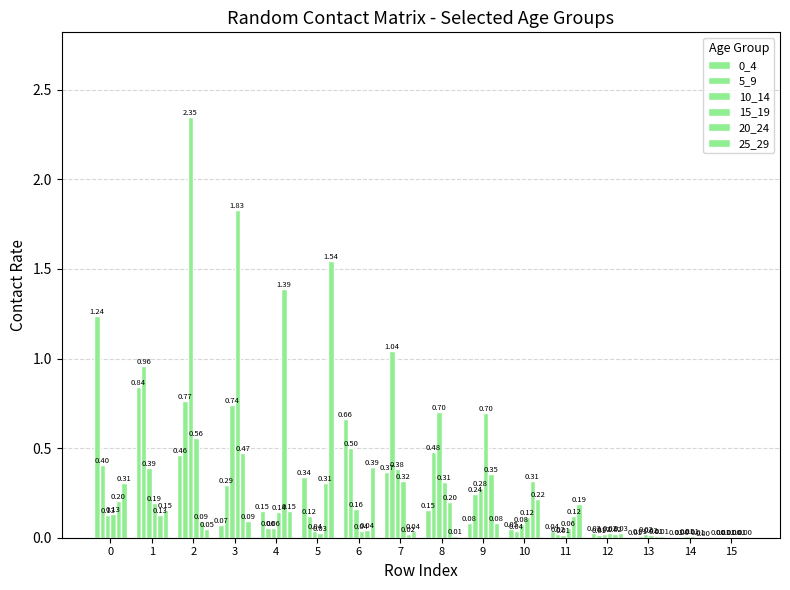

Does the chart contain stacked bars?

No